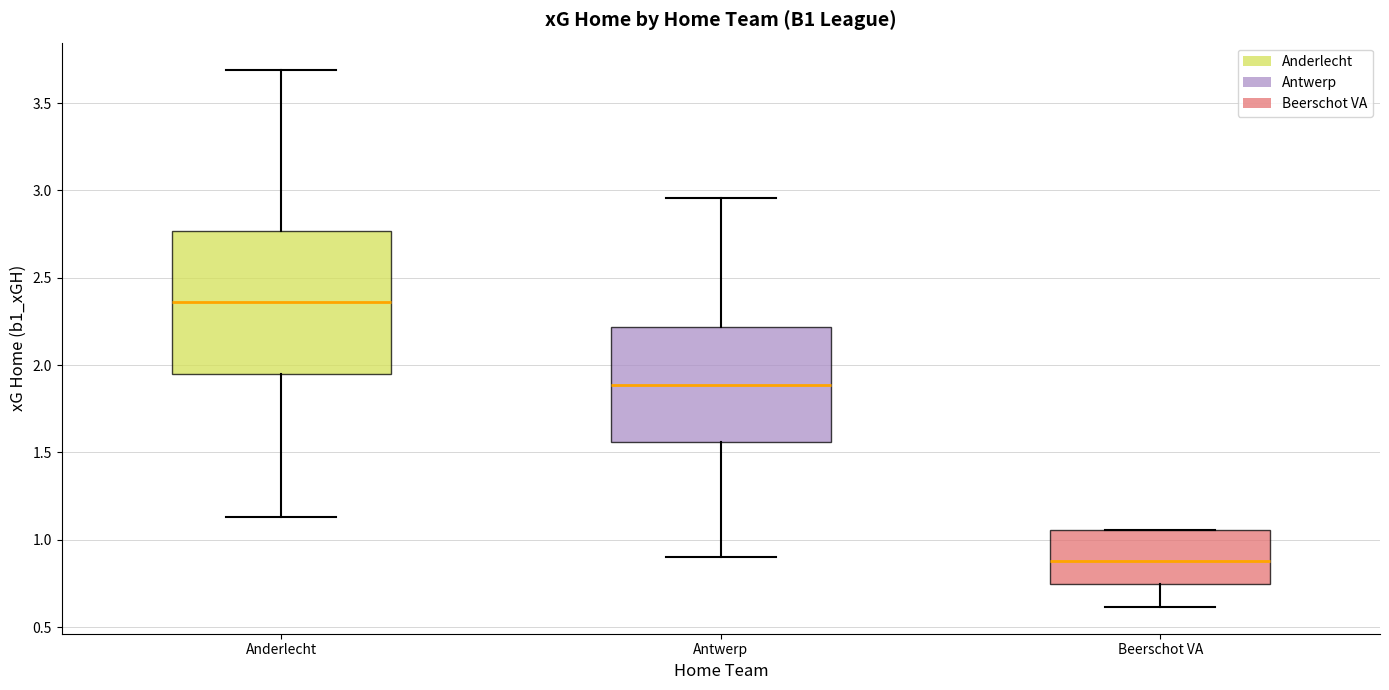

Reading left to right, transcribe this box plot: for each box, give where its median line is, the range the box spans, and where its two whiskers end, as read against the y-axis. The values are not printed on the chart, so give them approximately, as read against the axis.

Anderlecht: median 2.35, box 1.95 to 2.75, whiskers 1.15 to 3.70
Antwerp: median 1.90, box 1.55 to 2.20, whiskers 0.90 to 2.95
Beerschot VA: median 0.90, box 0.75 to 1.05, whiskers 0.60 to 1.05